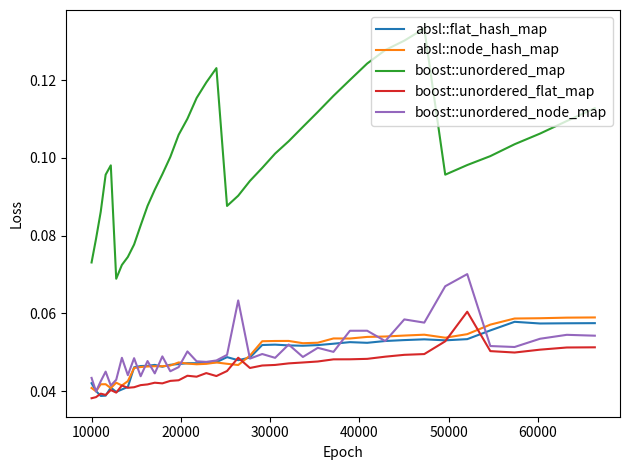

True or false: boost::unordered_flat_map has more than 2 points higher than both neighbors.

True